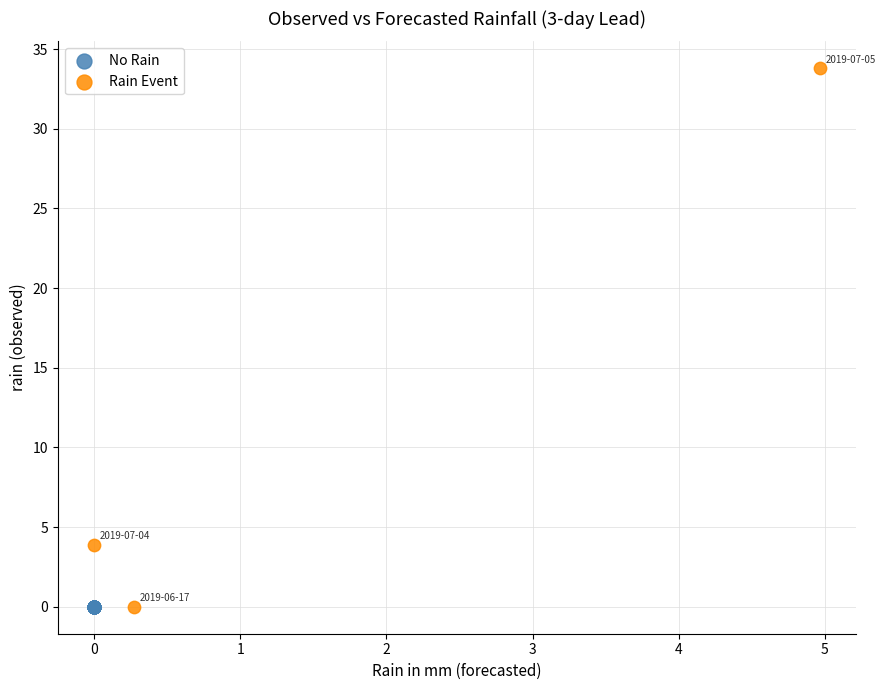

Which series contains the highest Y value?

Rain Event